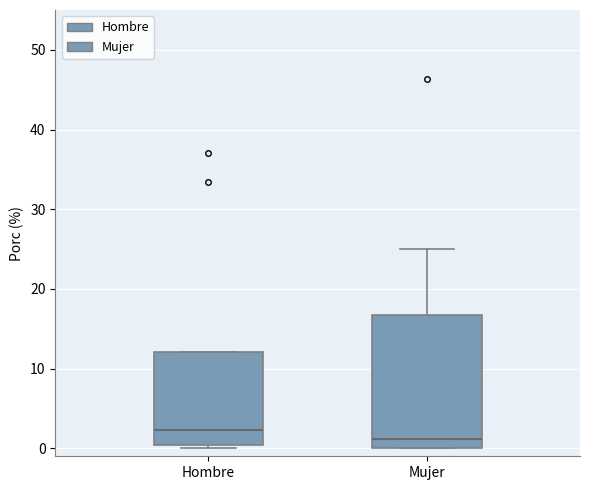

Which box's median line is the highest?

Hombre